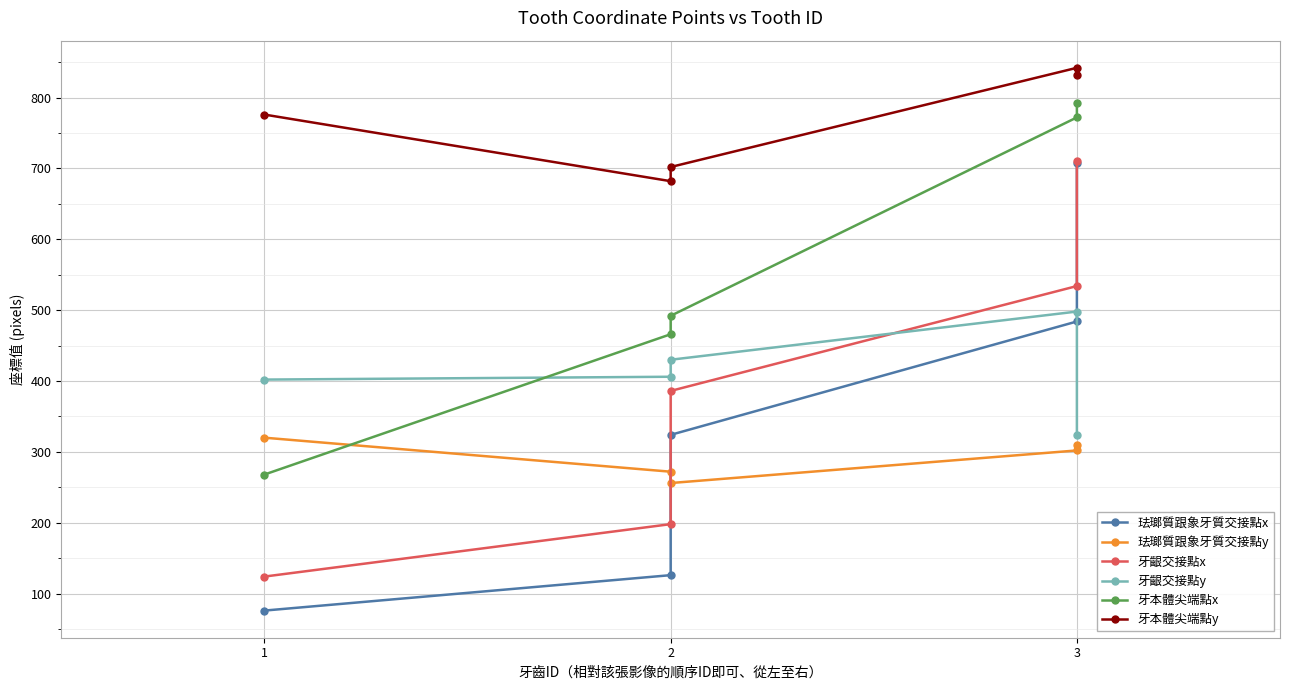

What is the minimum value for 牙齦交接點y?

324